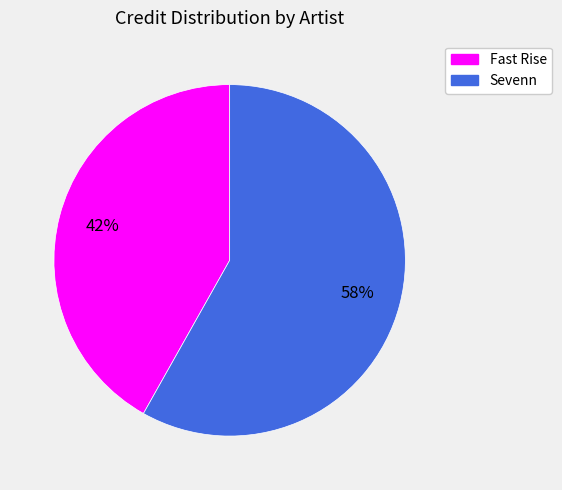

Which category has the smallest portion of the pie?

Fast Rise